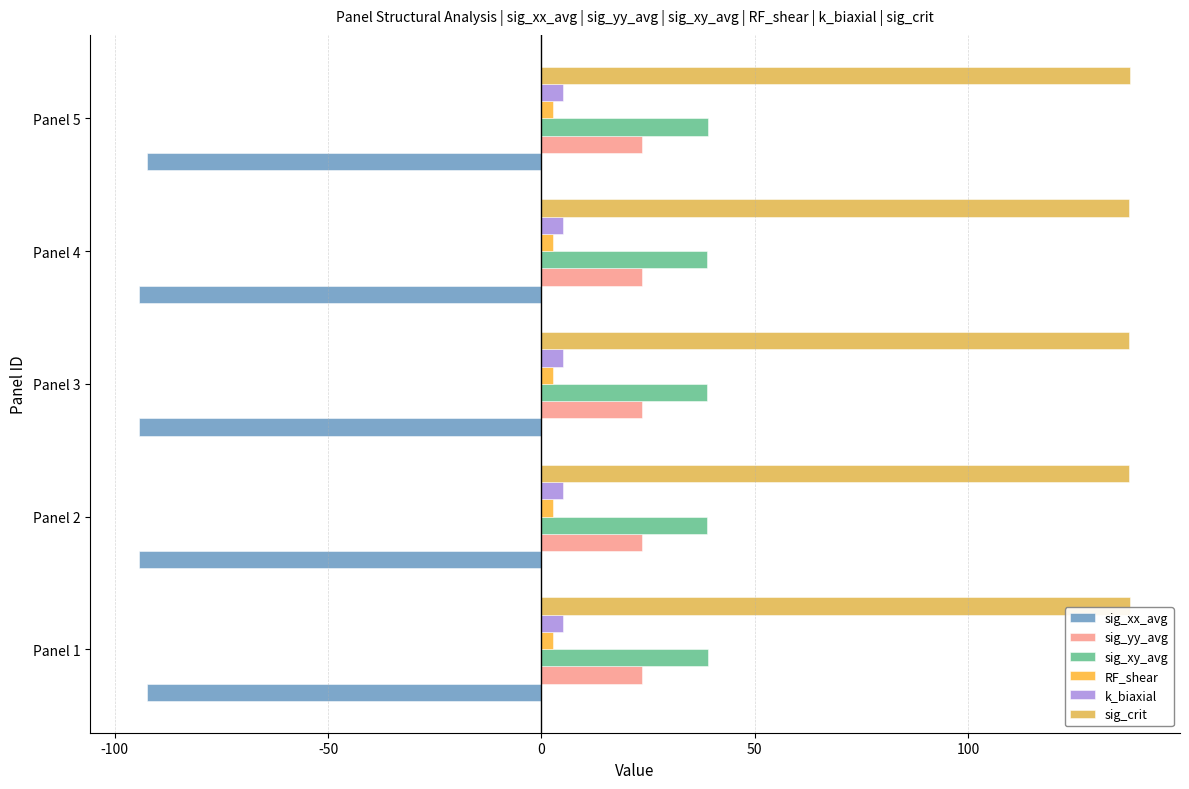

What is the sum of all sig_xy_avg values?

194.5